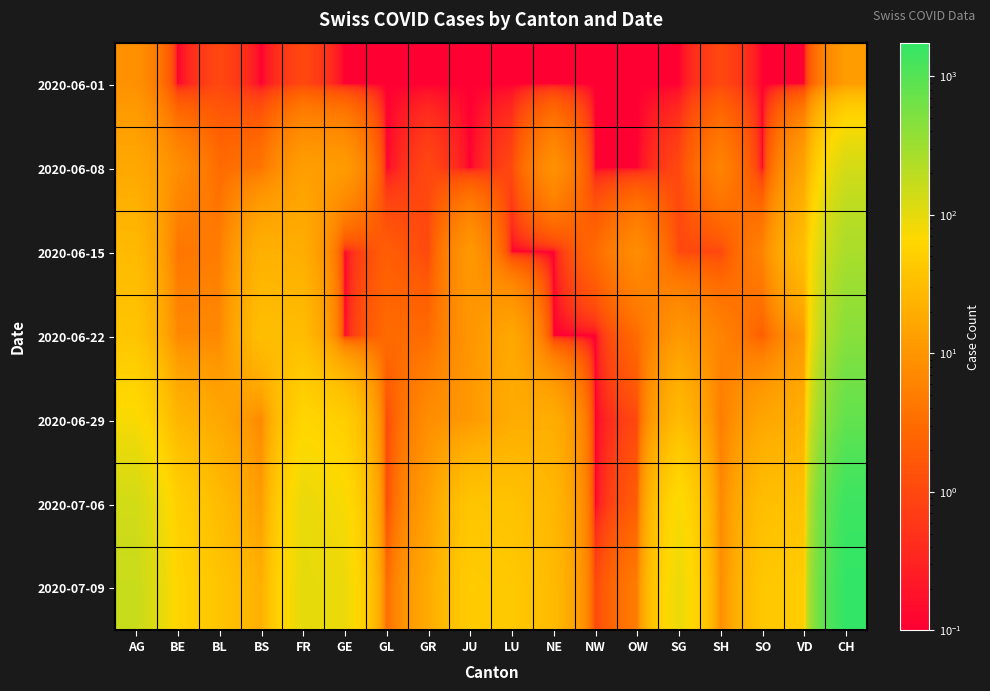

Which series has the largest total across all categories?

2020-07-09